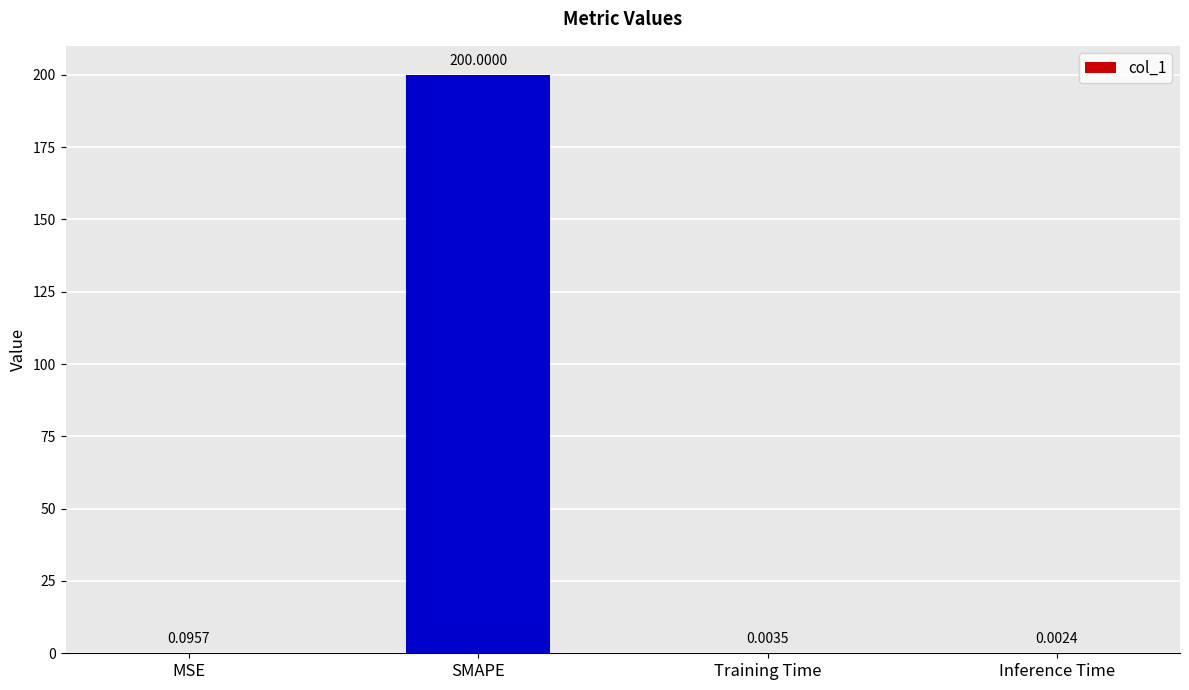

Where is the data nearest to the value 100?

MSE